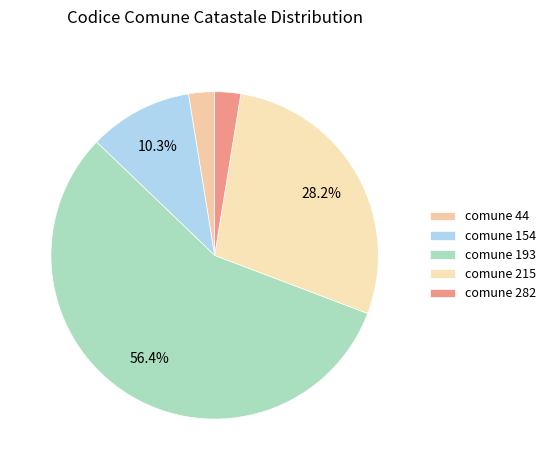

Which slice is the largest?

comune 193